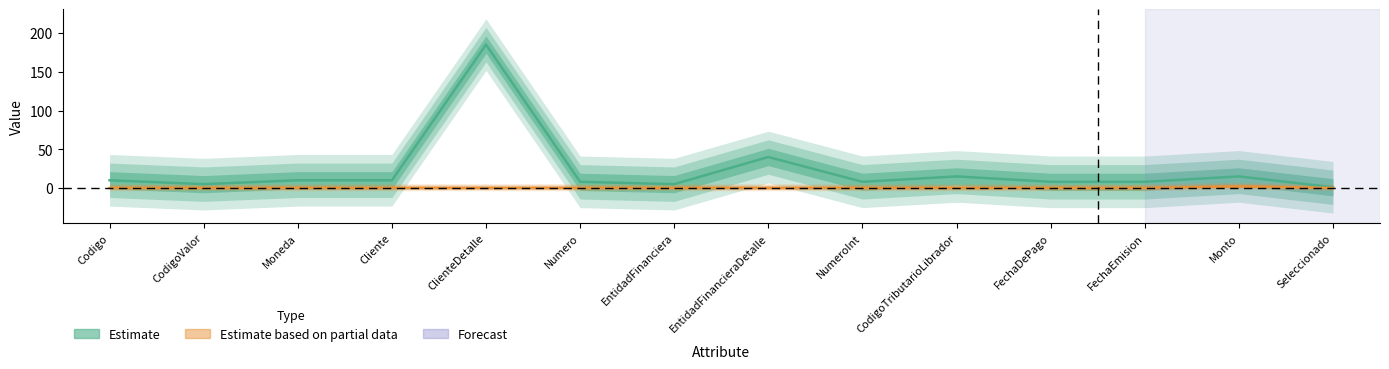

Count the number of categories in the chart.

14